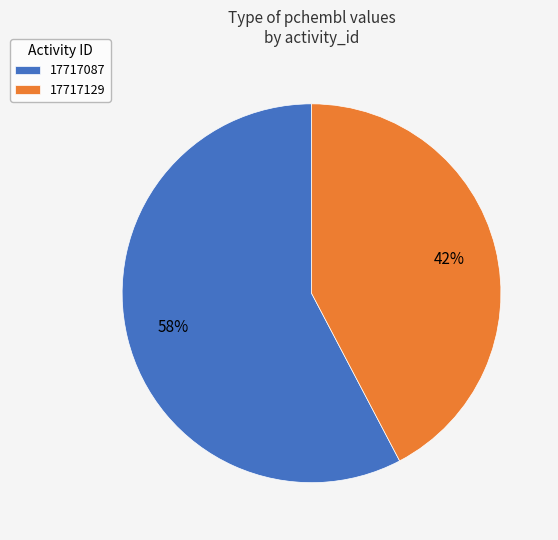

What is the smallest slice in the pie chart?

17717129